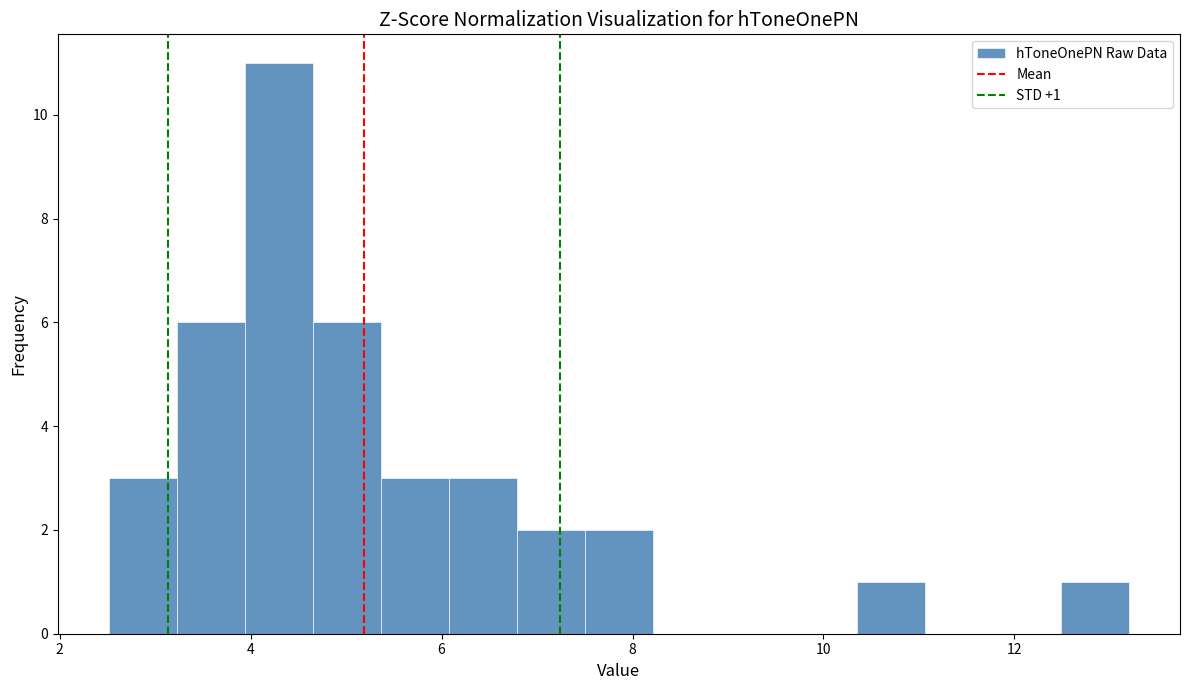

Read against the x-axis, roughly where is the centre of the tallest bar?

4.2